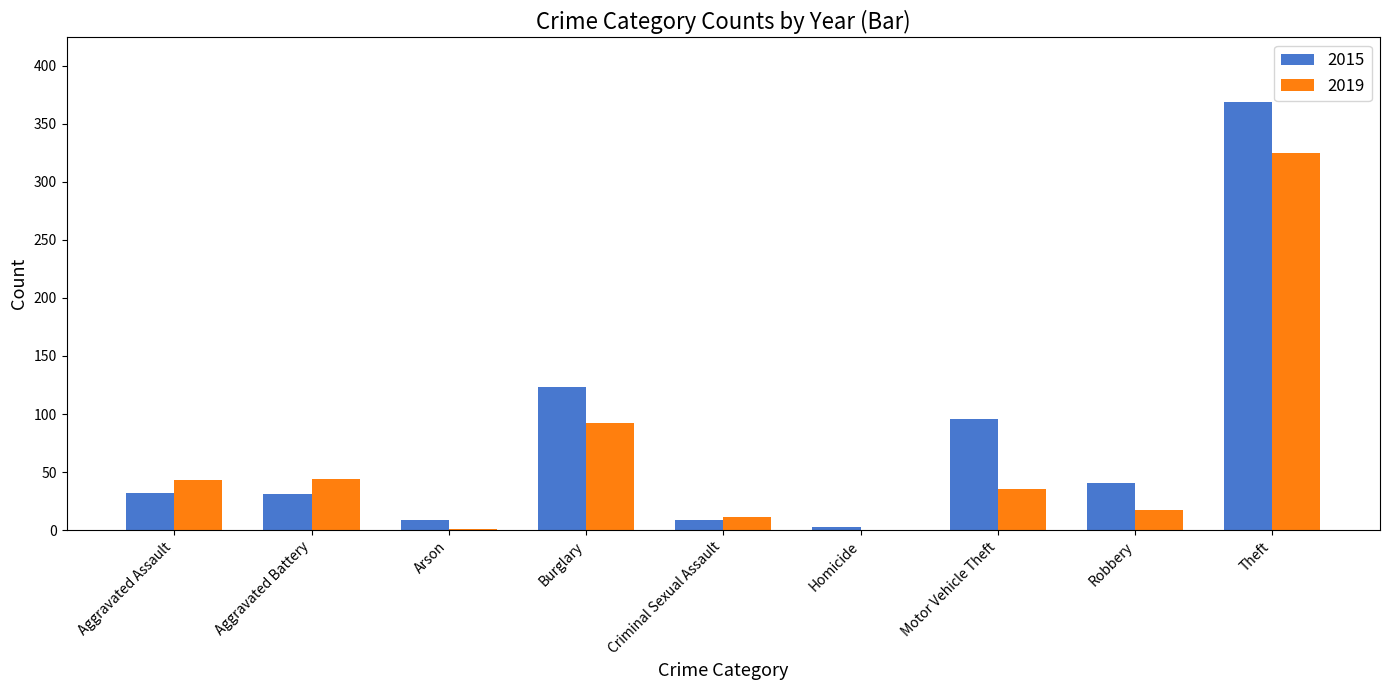

At which label does 2019 reach its peak?

Theft